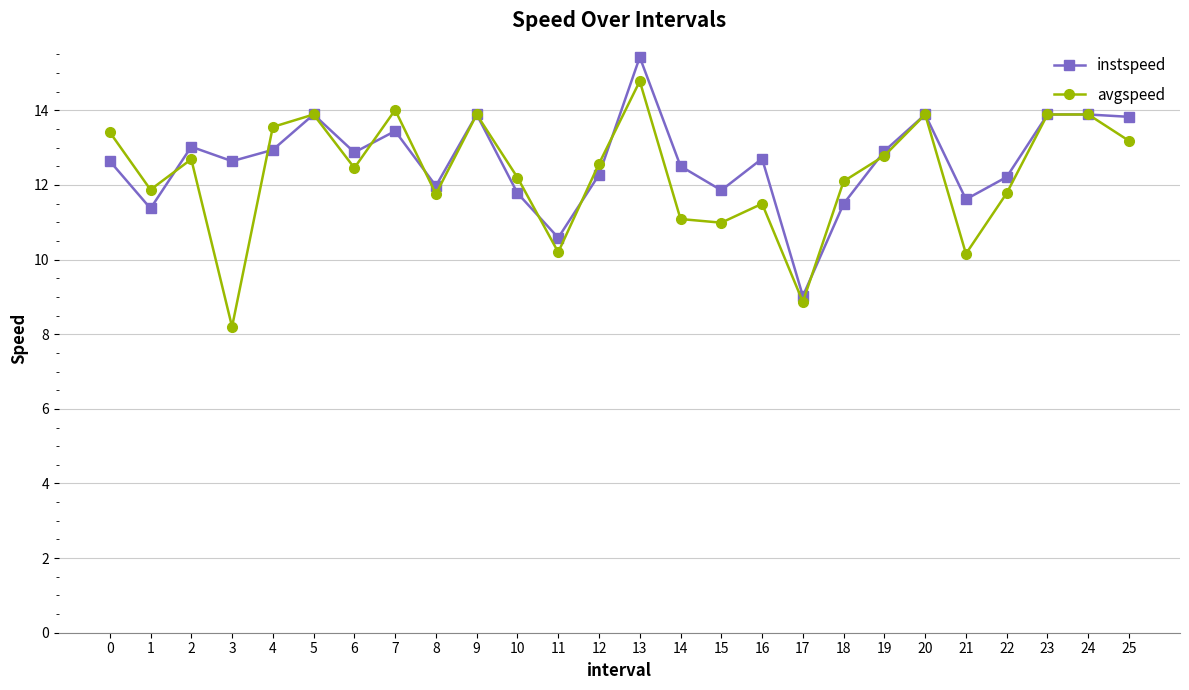

Where is the first local maximum for instspeed?

2